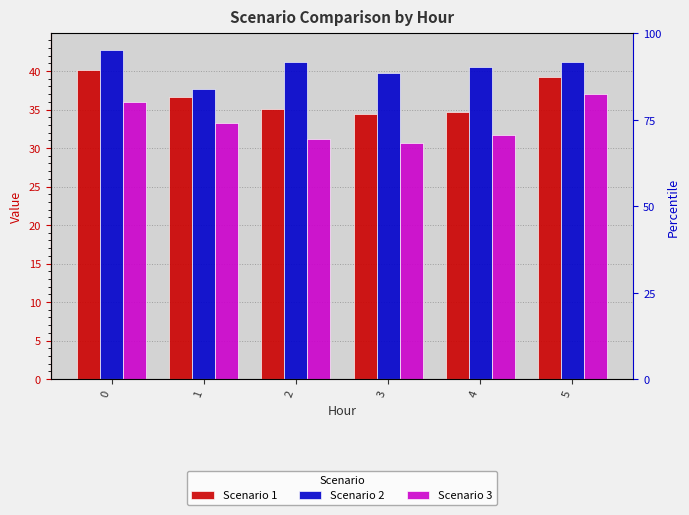

Are the bars horizontal?

No